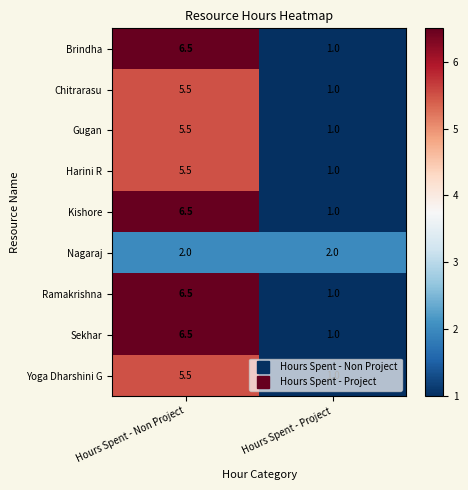

What is the approximate value of Brindha at Hours Spent - Project?

1.0